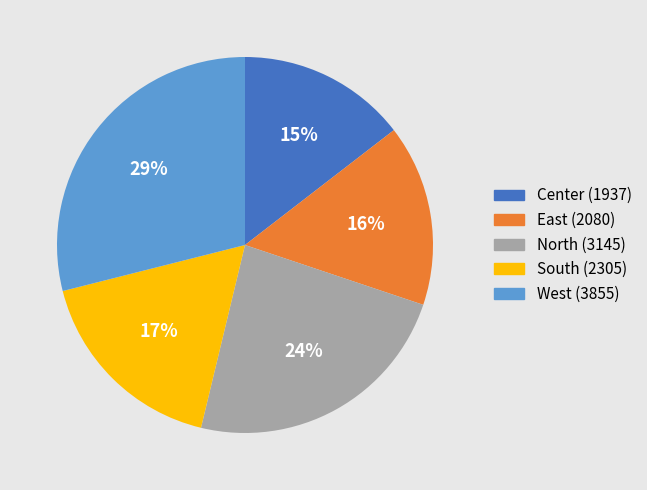

The East (2080) slice represents 16% of the pie. True or false?

True